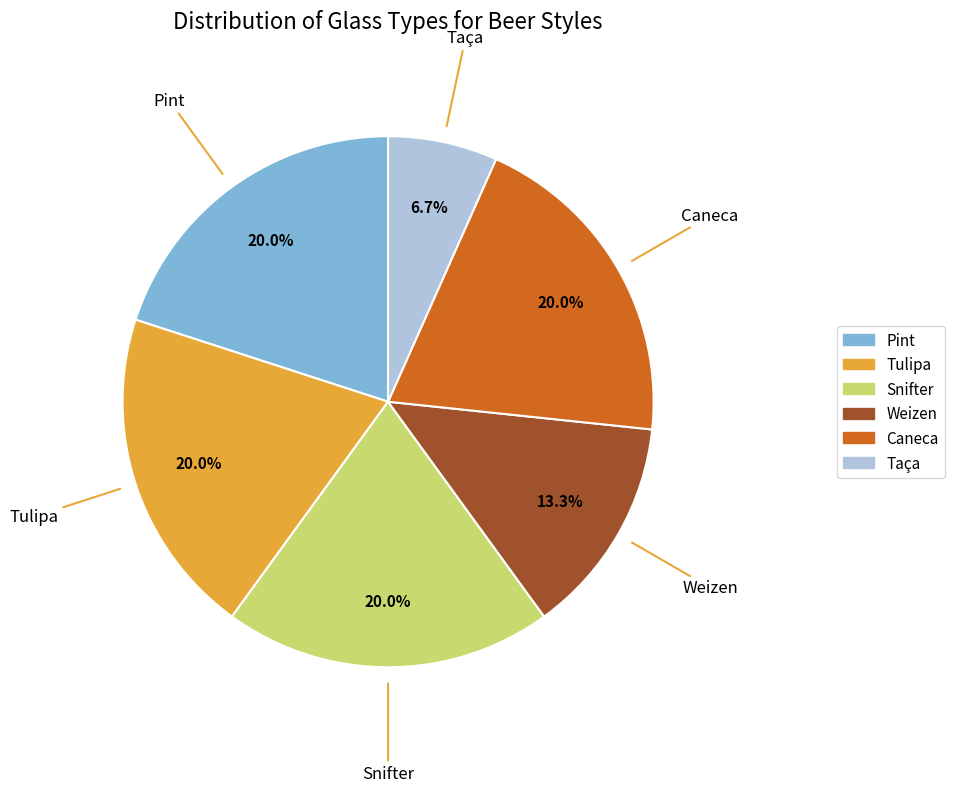

True or false: Weizen accounts for 13% of the total.

True